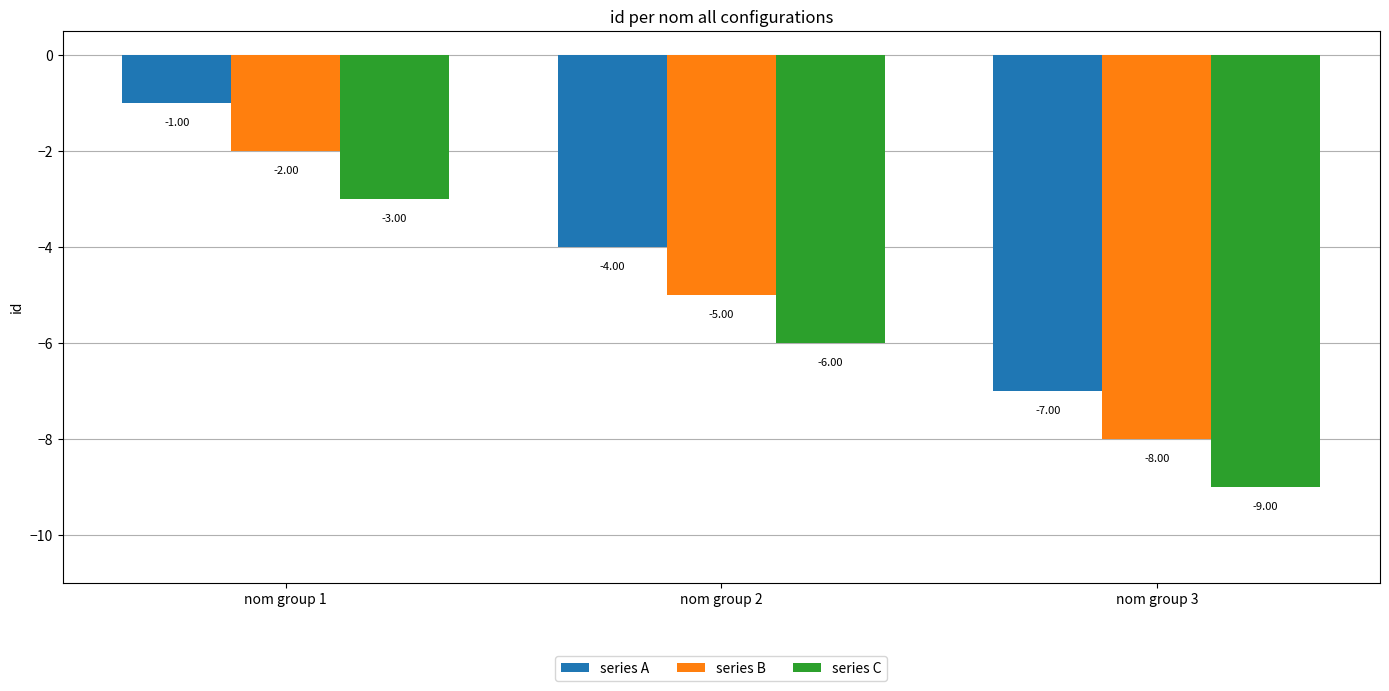

Reading right to left, list all the values displayed in this chart.

series A: nom group 3=-7	nom group 2=-4	nom group 1=-1
series B: nom group 3=-8	nom group 2=-5	nom group 1=-2
series C: nom group 3=-9	nom group 2=-6	nom group 1=-3